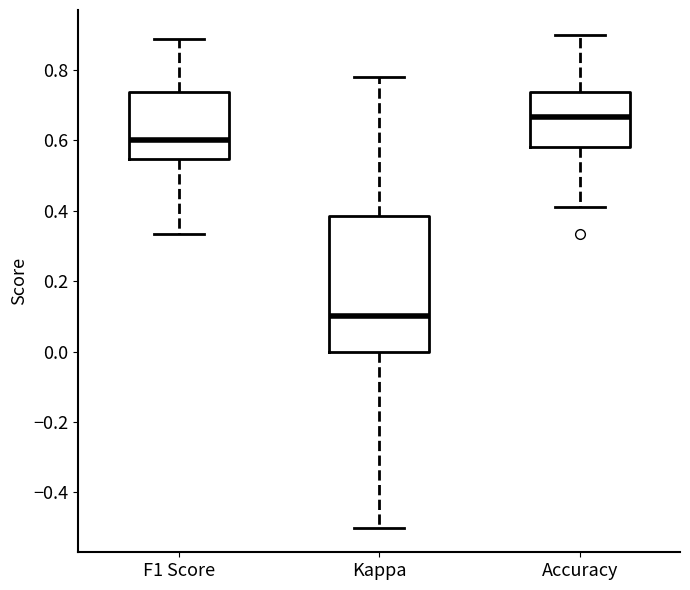

Which box has the highest median line?

Accuracy